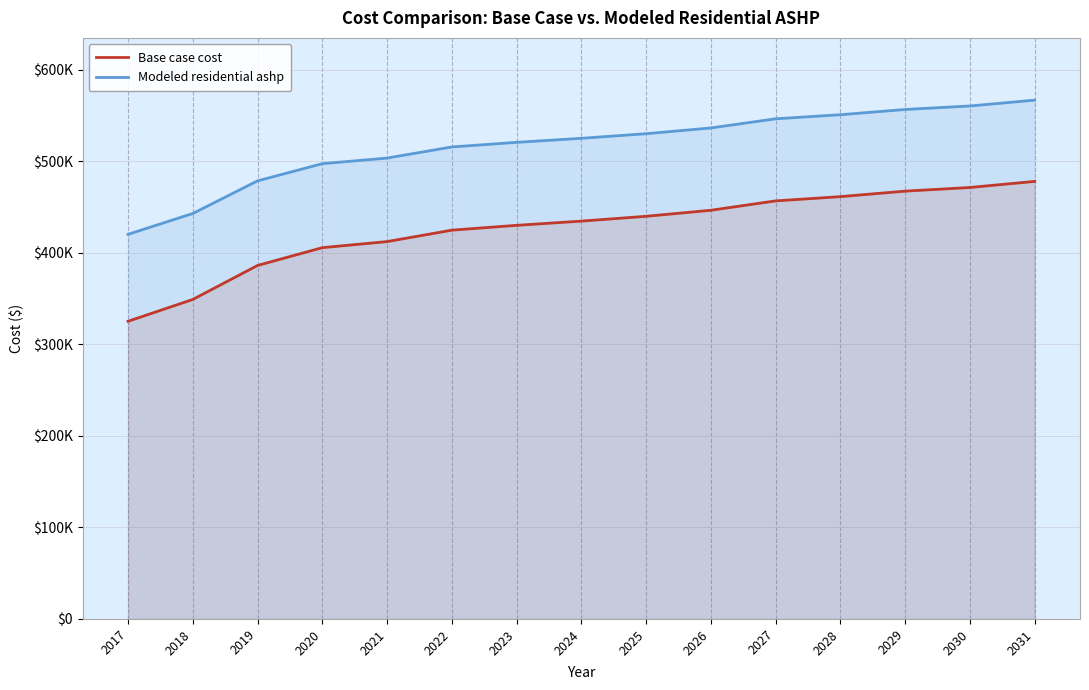

What is the difference between the Base case cost values at 2029 and 2022?

42634.8